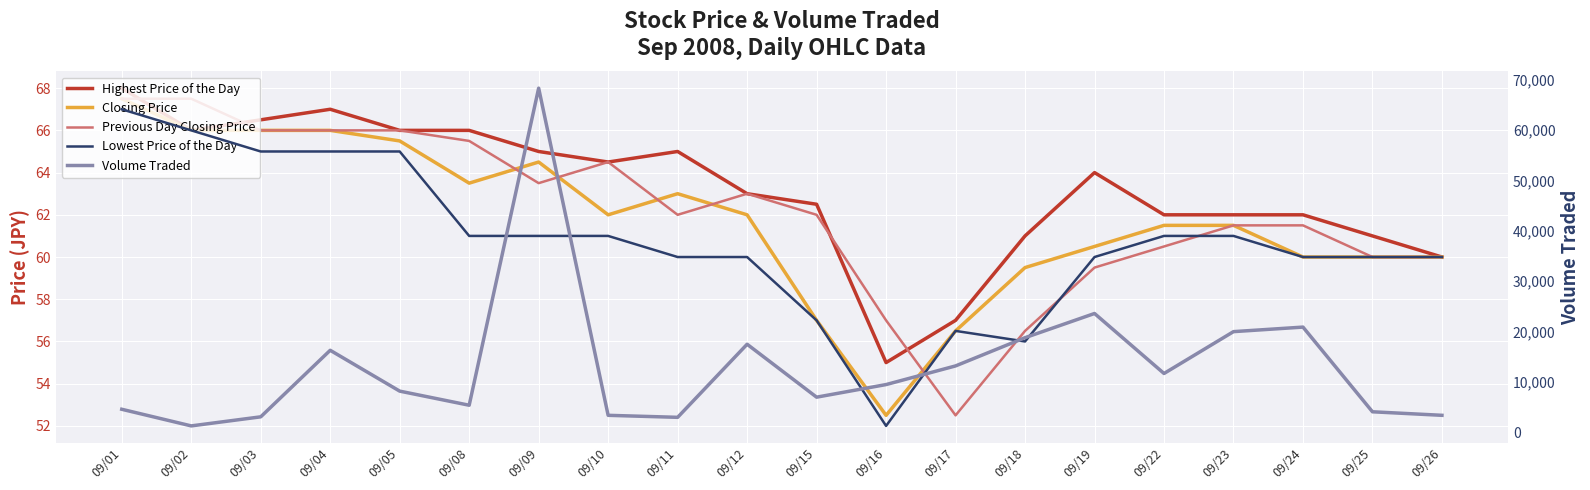

List the series in order of their peak value, highest first.

Volume Traded, Highest Price of the Day, Closing Price, Previous Day Closing Price, Lowest Price of the Day